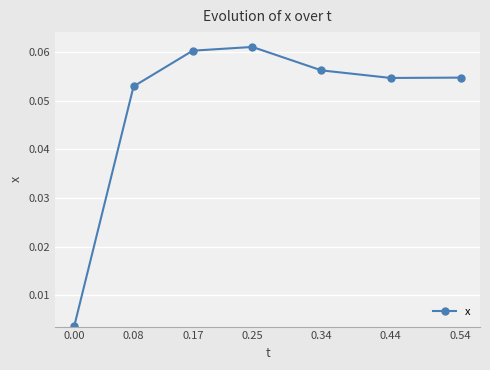

How many points are higher than both their immediate neighbors (excluding endpoints)?

1